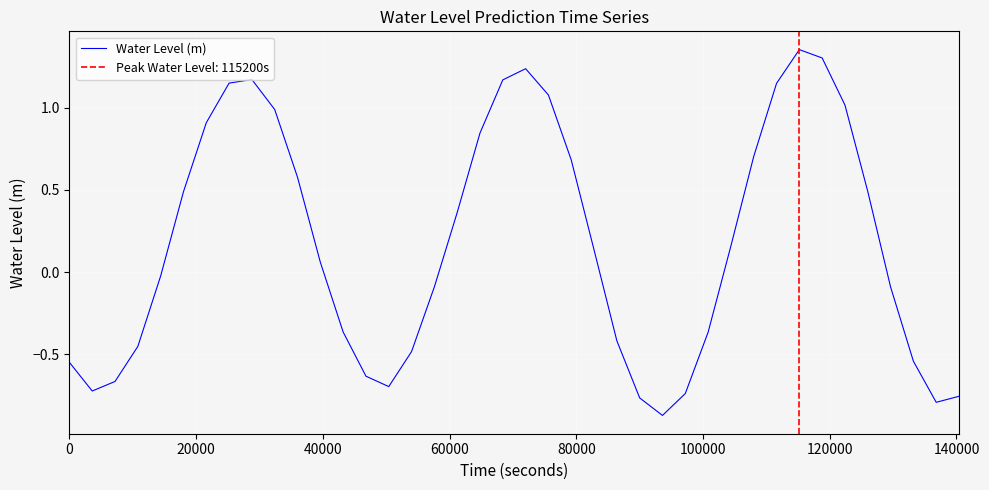

How many interior local peaks (higher than both neighbors) does the data have?

3